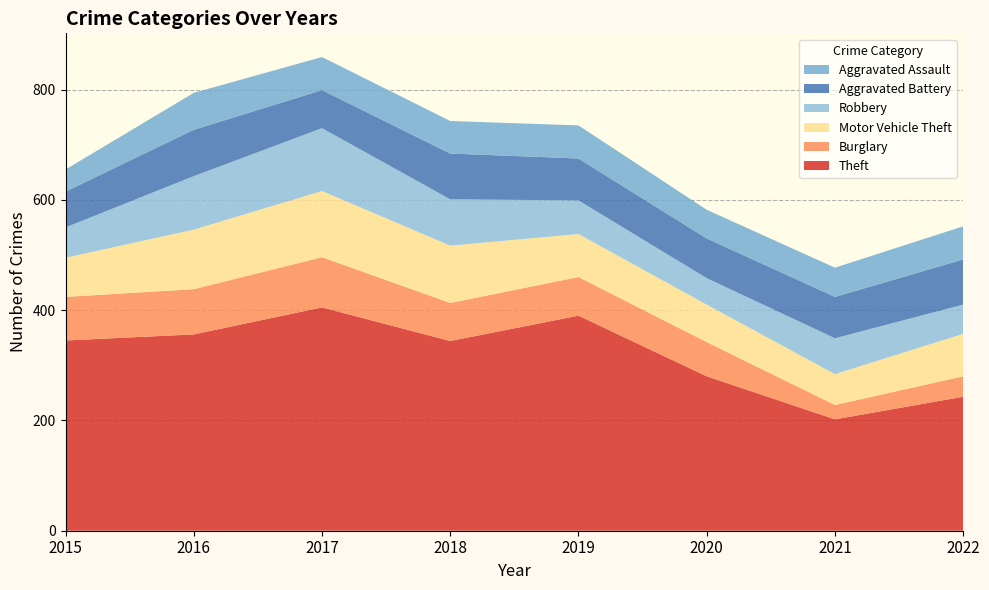

Reading left to right, what are all the values shown in this chart?

Theft: 2015=345	2016=356	2017=405	2018=344	2019=390	2020=280	2021=202	2022=243
Burglary: 2015=79	2016=82	2017=91	2018=69	2019=70	2020=62	2021=26	2022=37
Motor Vehicle Theft: 2015=71	2016=108	2017=120	2018=104	2019=78	2020=68	2021=56	2022=77
Robbery: 2015=55	2016=97	2017=114	2018=84	2019=61	2020=48	2021=65	2022=53
Aggravated Battery: 2015=65	2016=84	2017=69	2018=83	2019=76	2020=72	2021=75	2022=82
Aggravated Assault: 2015=40	2016=67	2017=60	2018=59	2019=60	2020=52	2021=53	2022=60